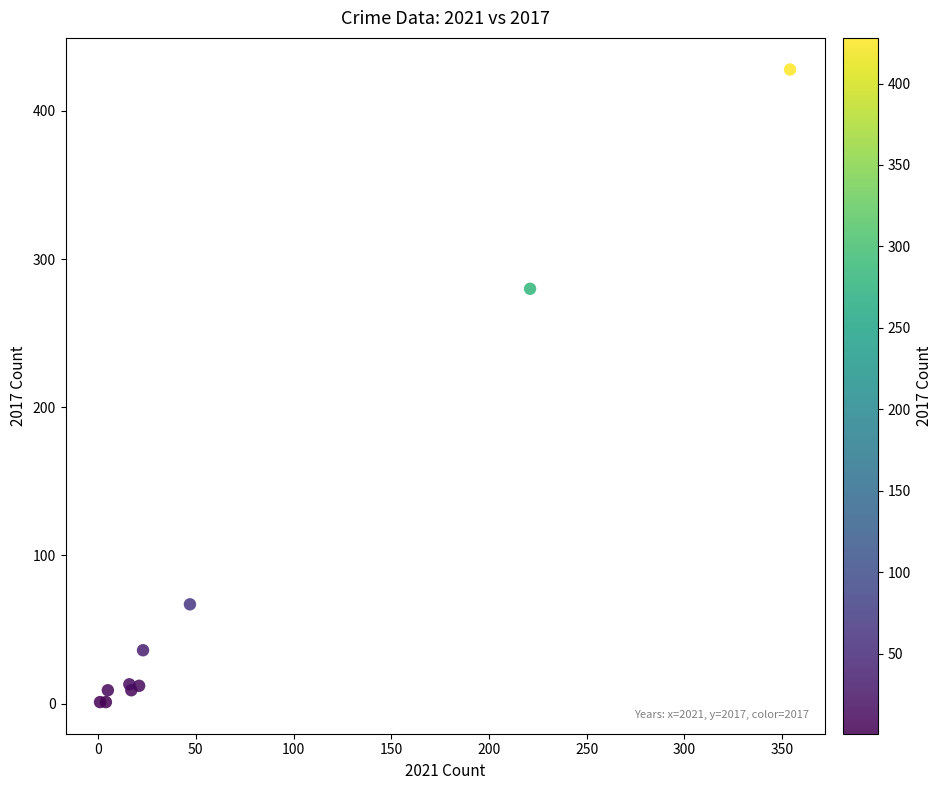

What Y value in the scatter plot is closest to 214?

280